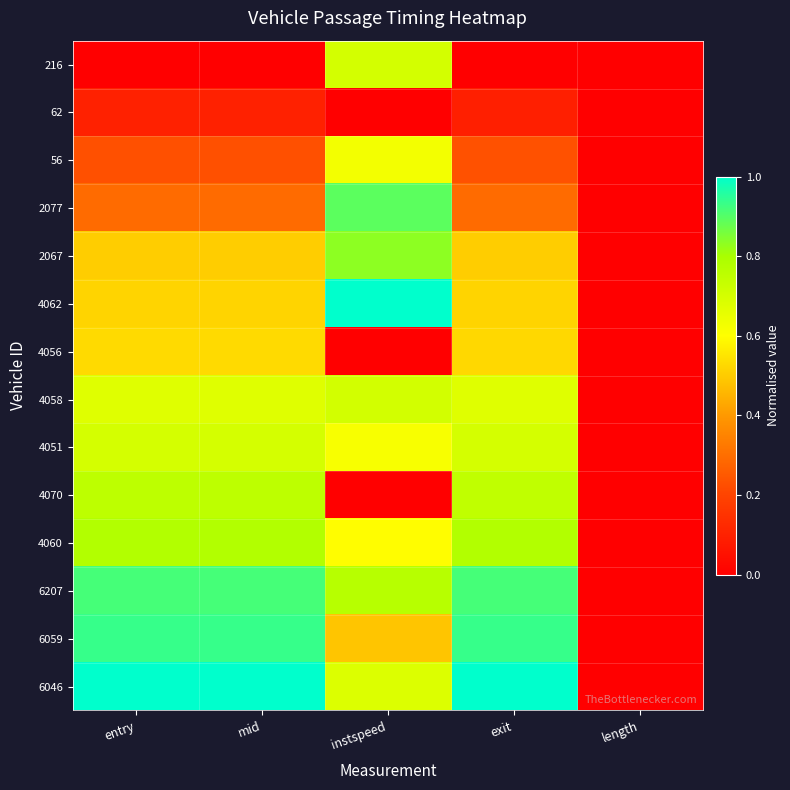

Reading left to right, list all the values displayed in this chart.

216: entry=0.0	mid=0.0	instspeed=0.7	exit=0.0	length=0.0
62: entry=0.1	mid=0.1	instspeed=0.0	exit=0.1	length=0.0
56: entry=0.2	mid=0.2	instspeed=0.6	exit=0.2	length=0.0
2077: entry=0.3	mid=0.3	instspeed=0.9	exit=0.3	length=0.0
2067: entry=0.5	mid=0.5	instspeed=0.8	exit=0.5	length=0.0
4062: entry=0.5	mid=0.5	instspeed=1.0	exit=0.5	length=0.0
4056: entry=0.5	mid=0.5	instspeed=0.0	exit=0.5	length=0.0
4058: entry=0.7	mid=0.7	instspeed=0.7	exit=0.7	length=0.0
4051: entry=0.7	mid=0.7	instspeed=0.6	exit=0.7	length=0.0
4070: entry=0.8	mid=0.8	instspeed=0.0	exit=0.7	length=0.0
4060: entry=0.8	mid=0.8	instspeed=0.6	exit=0.8	length=0.0
6207: entry=0.9	mid=0.9	instspeed=0.8	exit=0.9	length=0.0
6059: entry=0.9	mid=0.9	instspeed=0.5	exit=0.9	length=0.0
6046: entry=1.0	mid=1.0	instspeed=0.7	exit=1.0	length=0.0